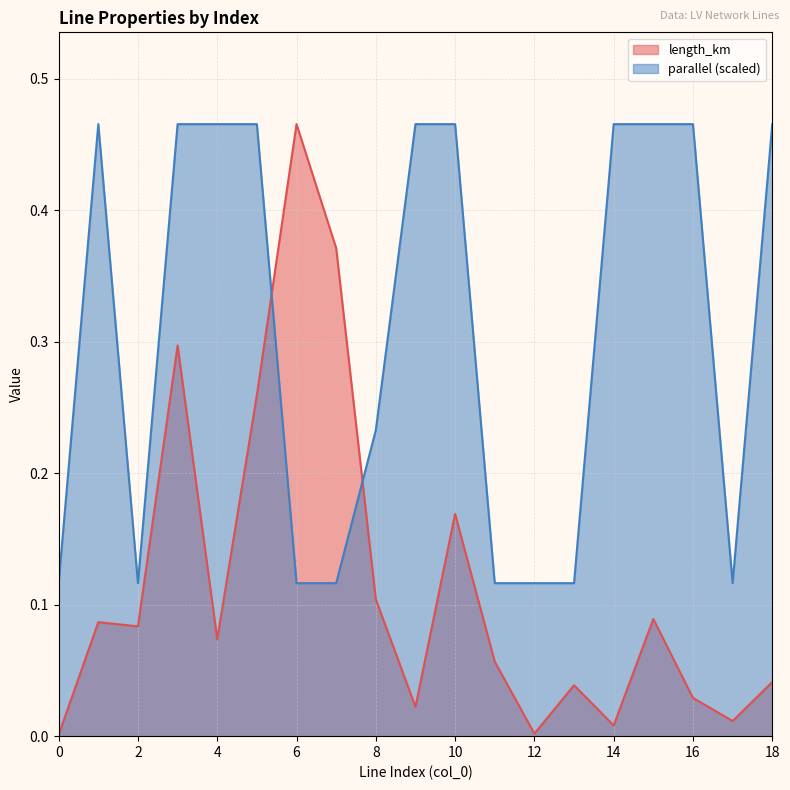

How many intersections are there between parallel and length_km?

2